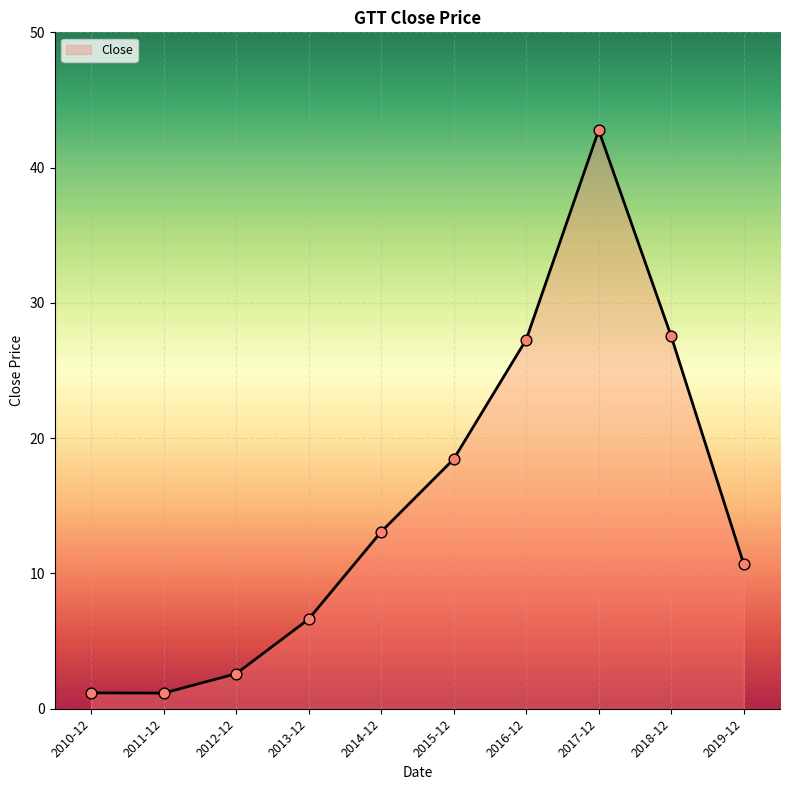

Between 2015-12 and 2018-12, which is larger?

2018-12